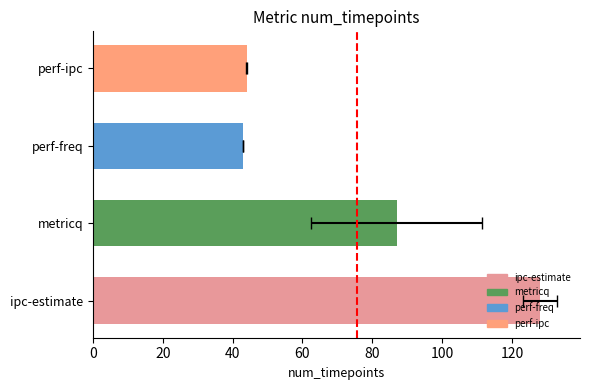

What is the value of the 3rd bar from the left?

43